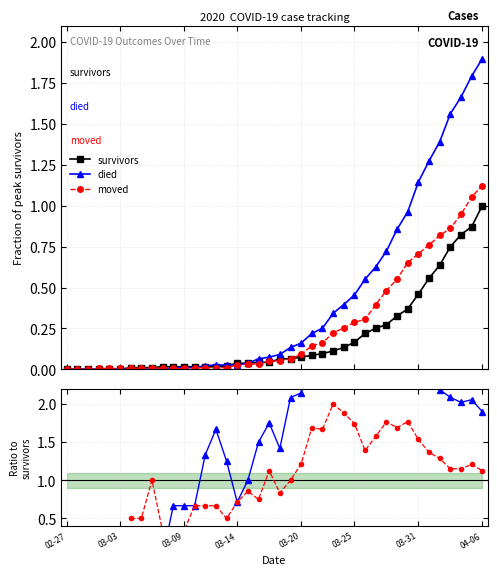

What is the difference between the second highest and minimum values in the moved / survivors series?

1.5